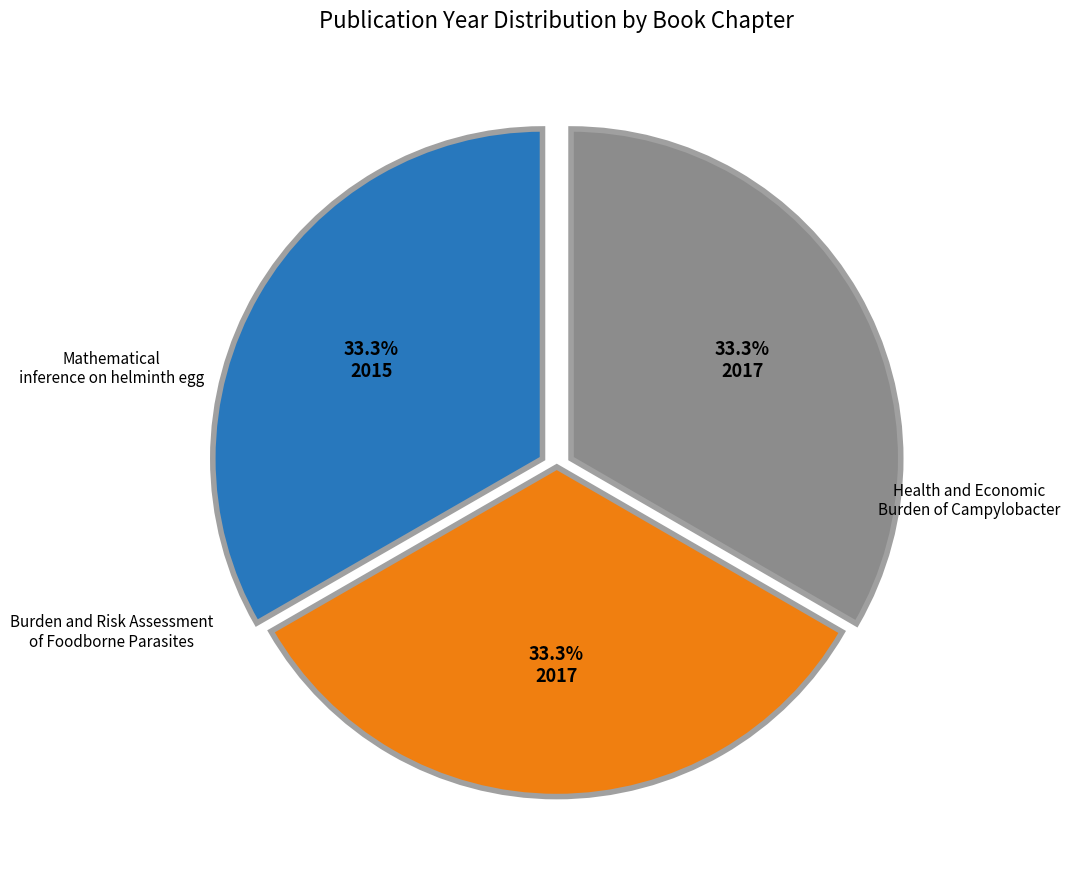

Does any single category account for the majority?

No